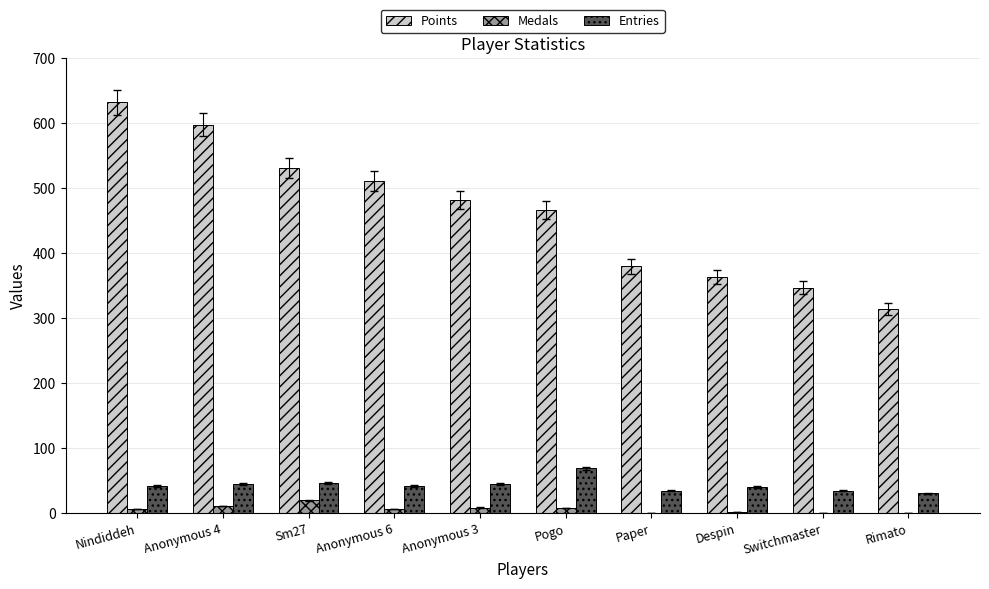

Which series changed the most between Nindiddeh and Anonymous 4?

Points